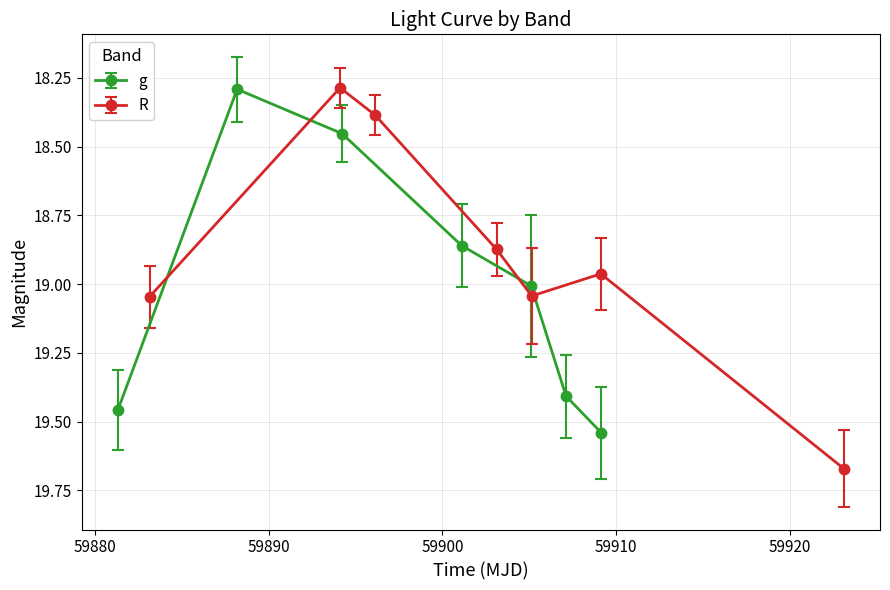

How many interior local valleys does the g series have?

1